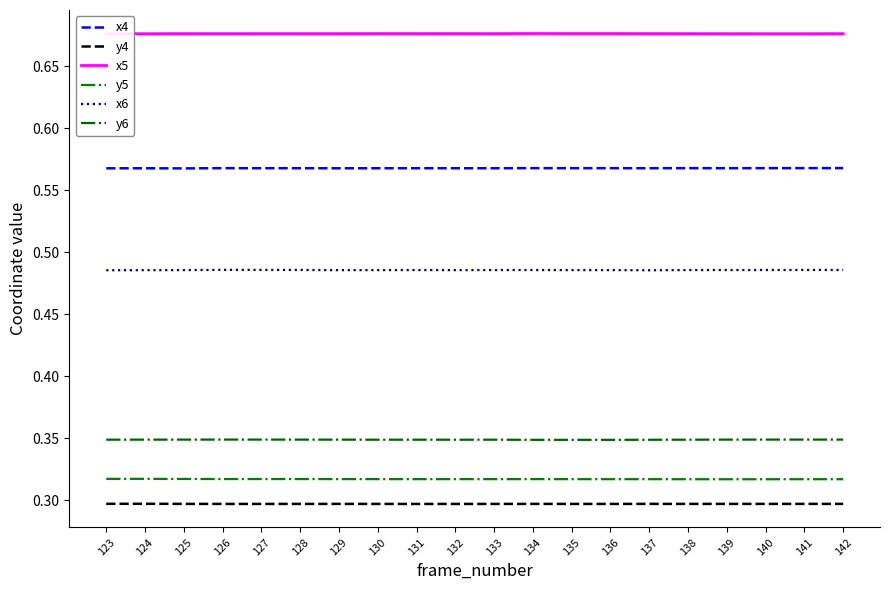

Read the x6 value at 123.

0.5